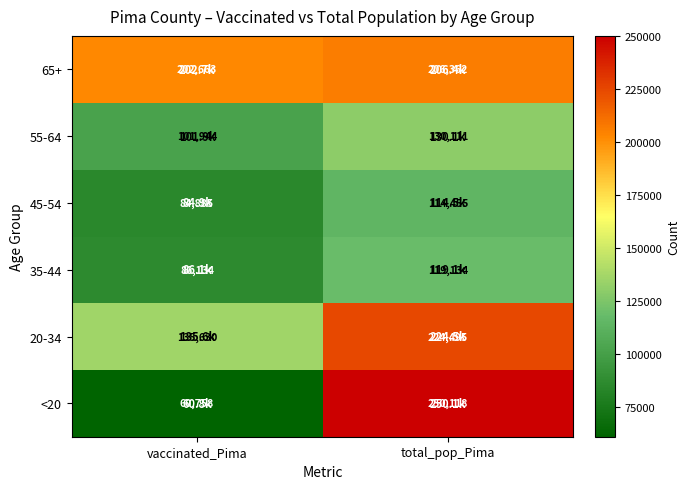

What value does the 35-44 series have at total_pop_Pima, to the nearest 50?

119150